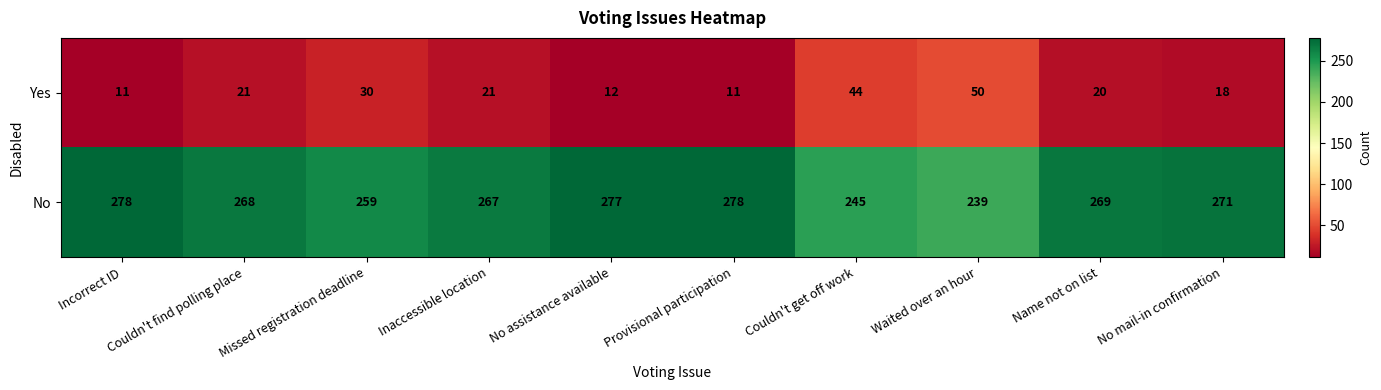

What is the spread (max minus min) of values at No assistance available?

265